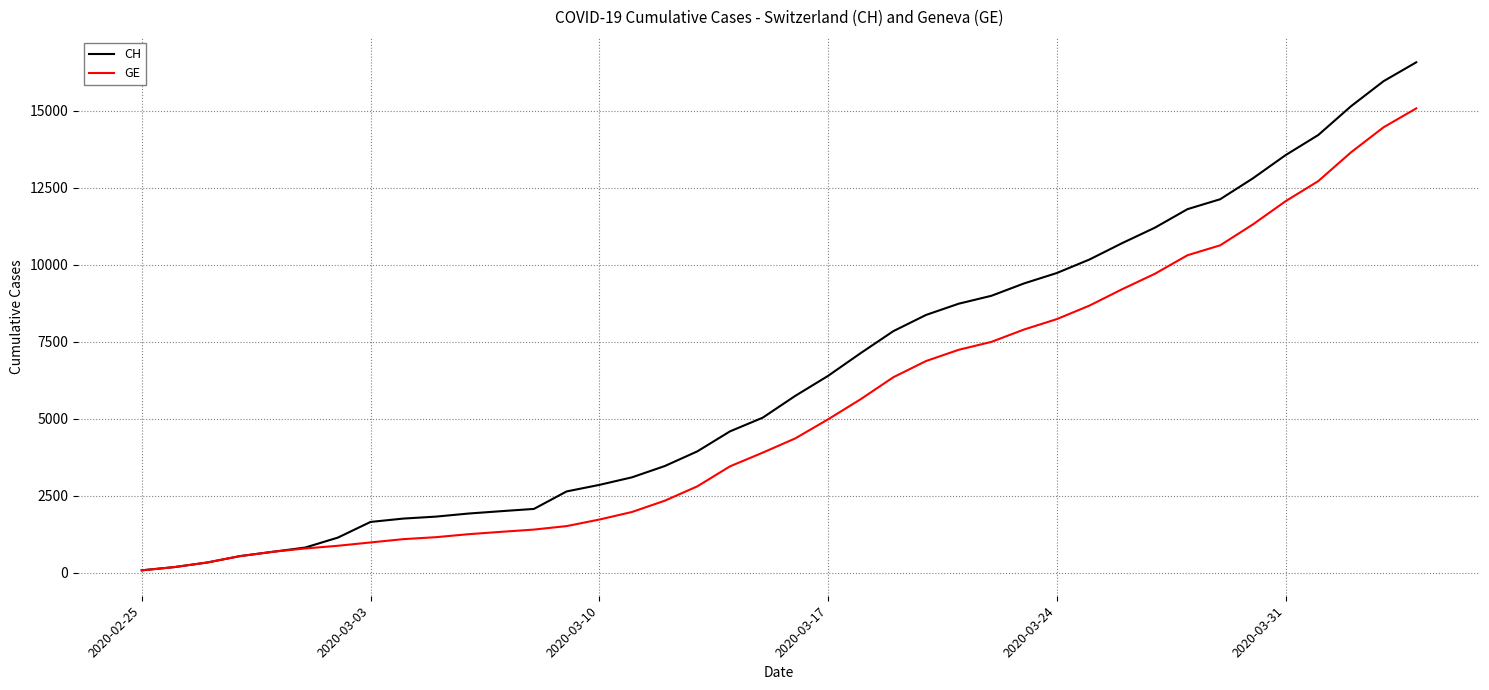

List the series in order of their overall mean, highest first.

CH, GE